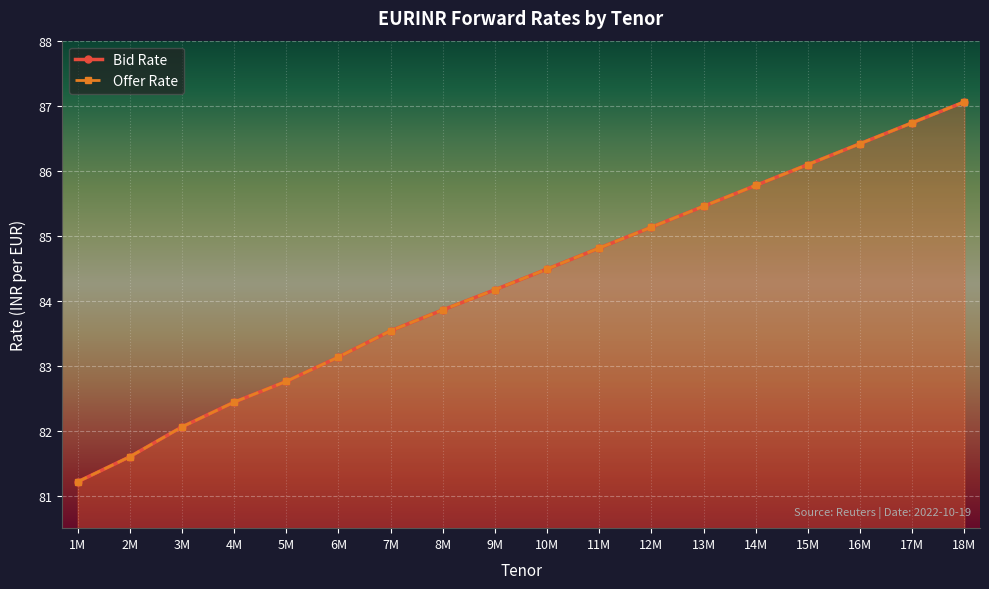

What is the difference between the second highest and second lowest values in the Bid Rate series?

5.1